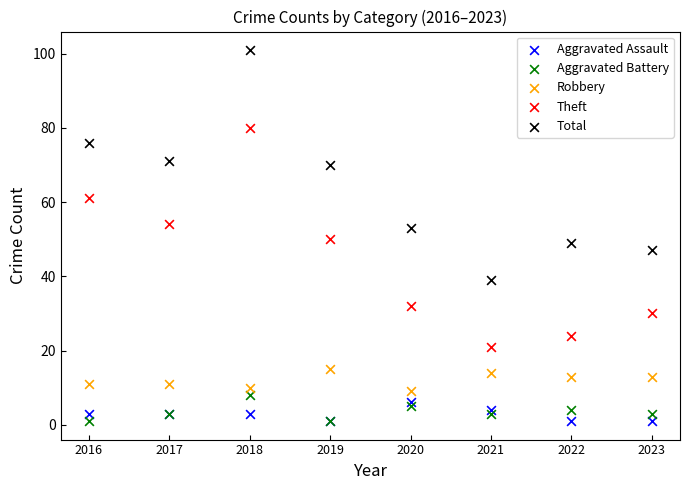

What are all the series names shown in the legend?

Aggravated Assault, Aggravated Battery, Robbery, Theft, Total